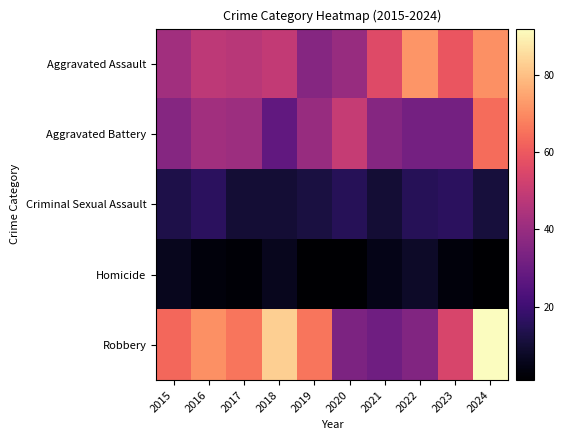

Which category has the highest value across all series?

2024